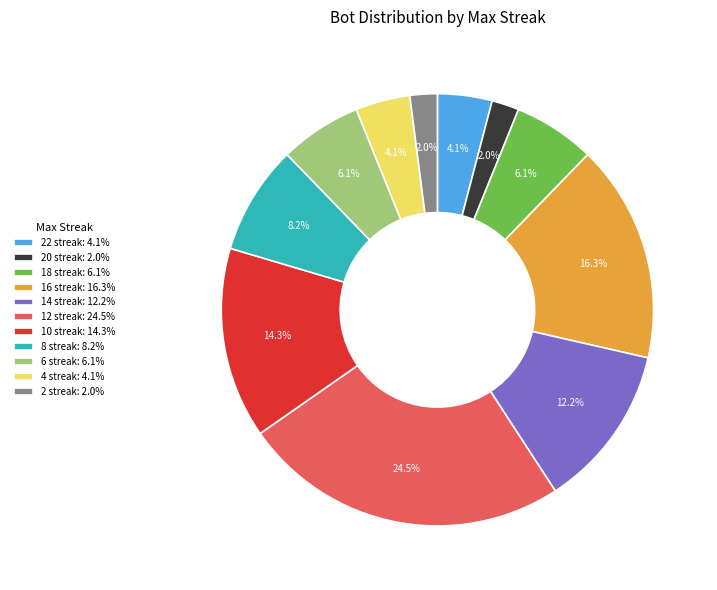

What percentage do 2 streak: 2.0% and 4 streak: 4.1% together represent?

6.1%